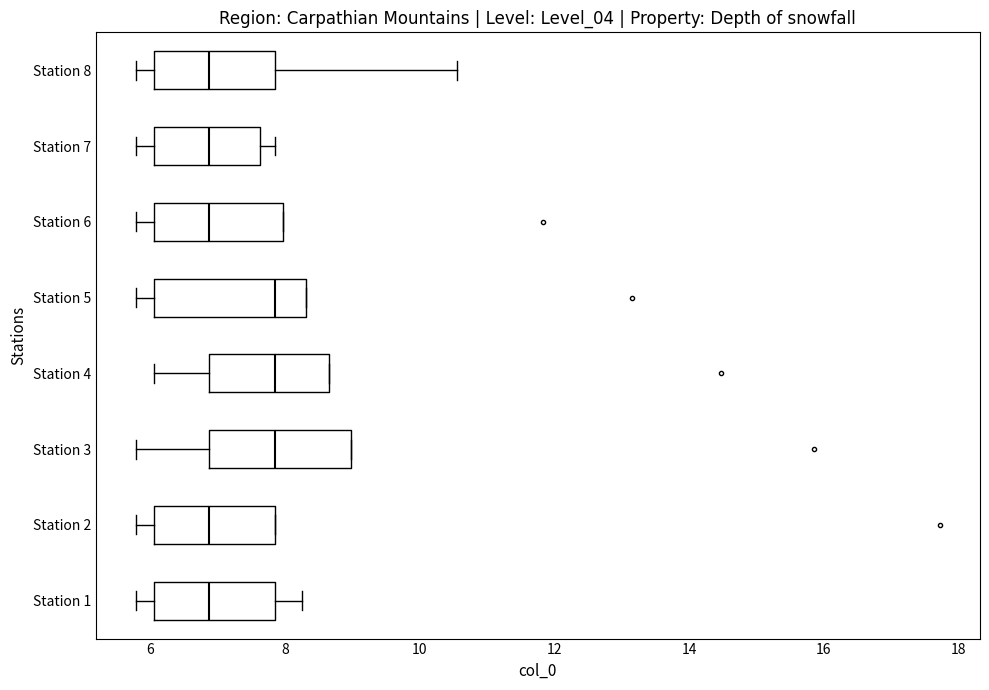

Reading bottom to top, read every box against the x-axis: the position of its median line, the range the box covers, and the ends of its whiskers. The values are not printed on the chart, so give them approximately, as read against the axis.

Station 1: median 6.8, box 6.0 to 7.8, whiskers 5.8 to 8.2
Station 2: median 6.8, box 6.0 to 7.8, whiskers 5.8 to 7.8
Station 3: median 7.8, box 6.8 to 9.0, whiskers 5.8 to 9.0
Station 4: median 7.8, box 6.8 to 8.6, whiskers 6.0 to 8.6
Station 5: median 7.8, box 6.0 to 8.4, whiskers 5.8 to 8.4
Station 6: median 6.8, box 6.0 to 8.0, whiskers 5.8 to 8.0
Station 7: median 6.8, box 6.0 to 7.6, whiskers 5.8 to 7.8
Station 8: median 6.8, box 6.0 to 7.8, whiskers 5.8 to 10.6